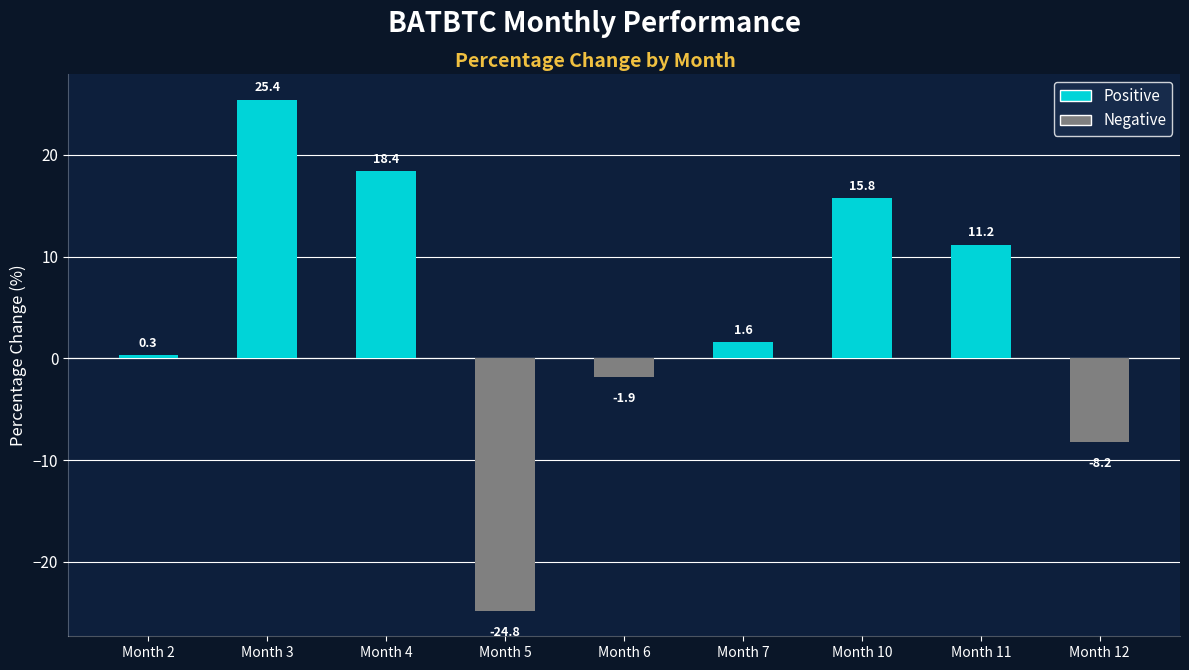

What is the minimum value shown in the chart?

-24.8